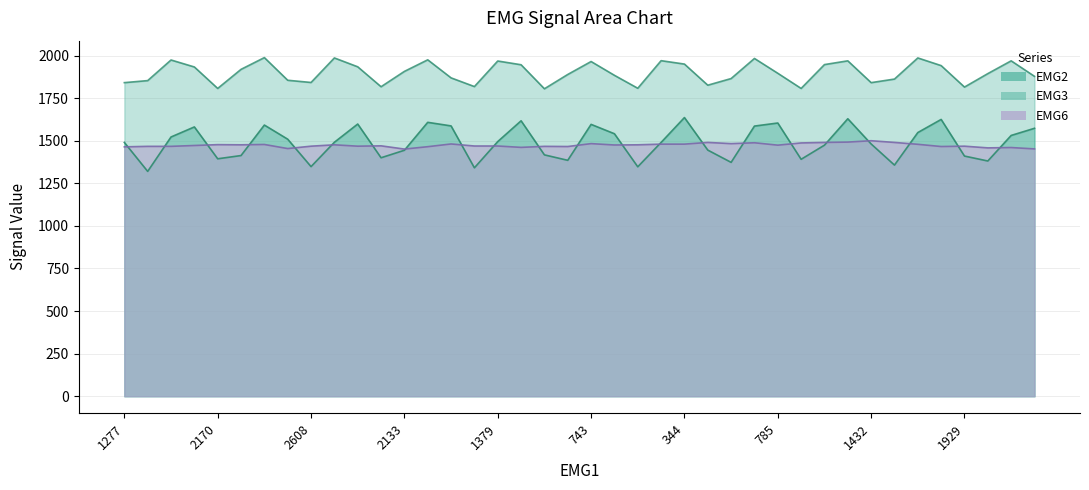

How many lines are shown in the chart?

3